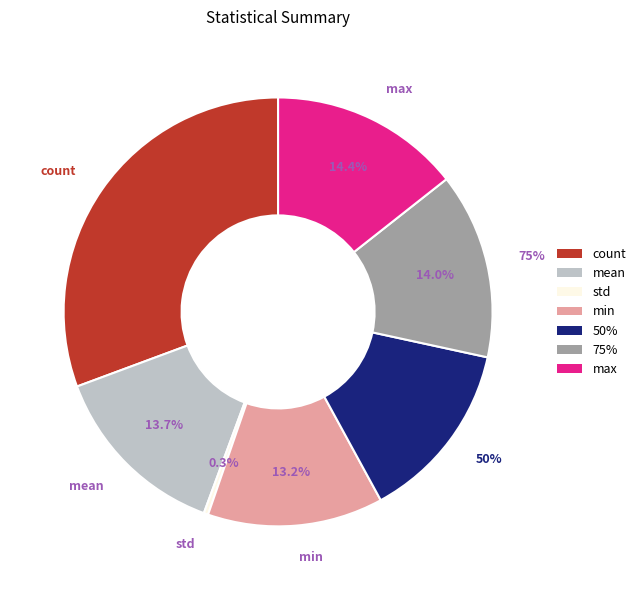

What is the smallest slice in the pie chart?

std